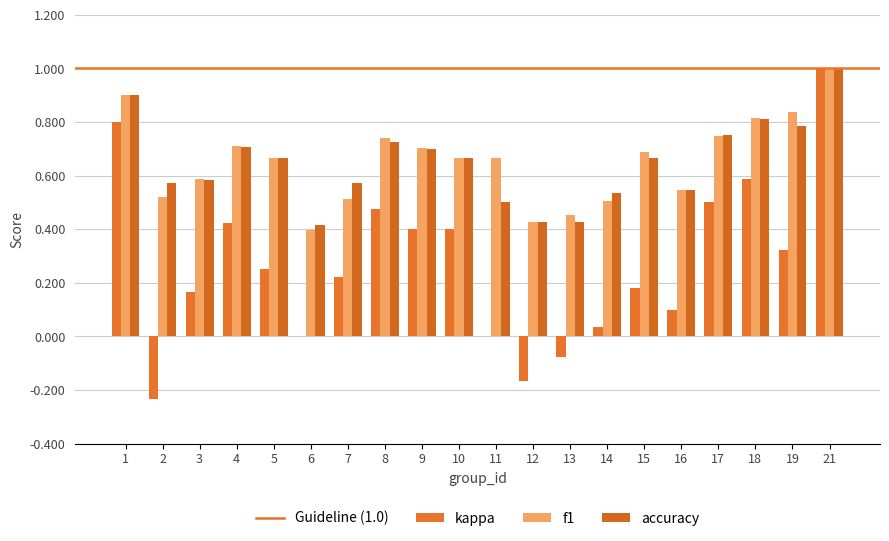

Are the bars grouped side by side (vs. stacked)?

Yes